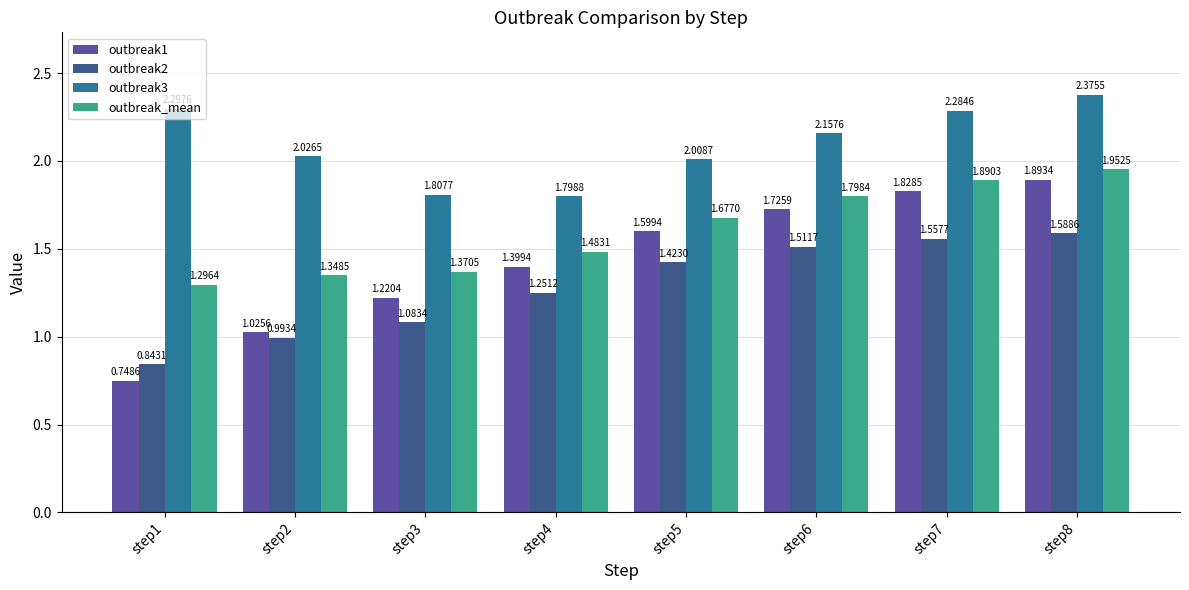

The outbreak_mean series shows 2.7 at step5. True or false?

False